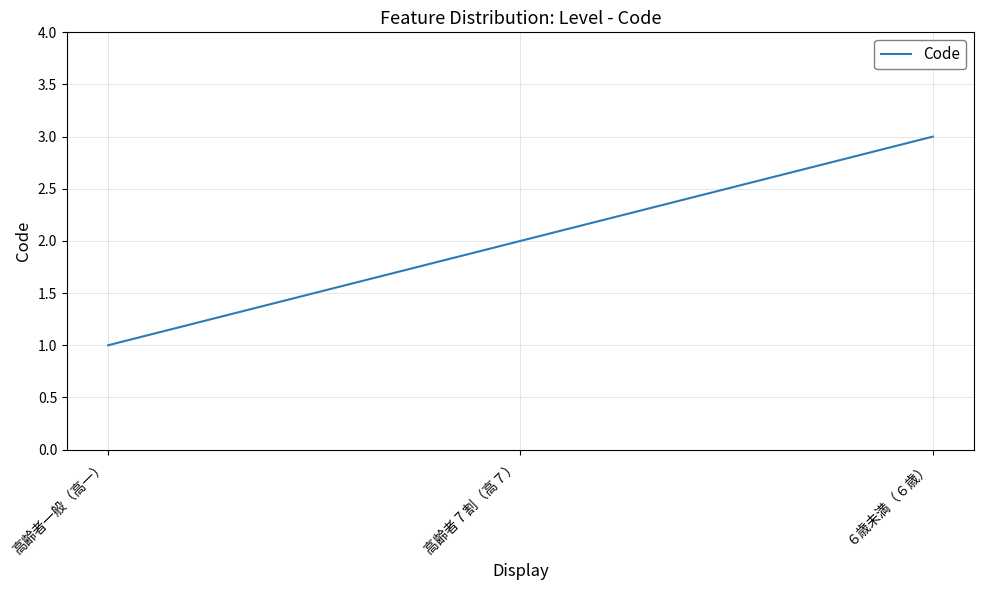

What position from the left is ６歳未満（６歳）?

3